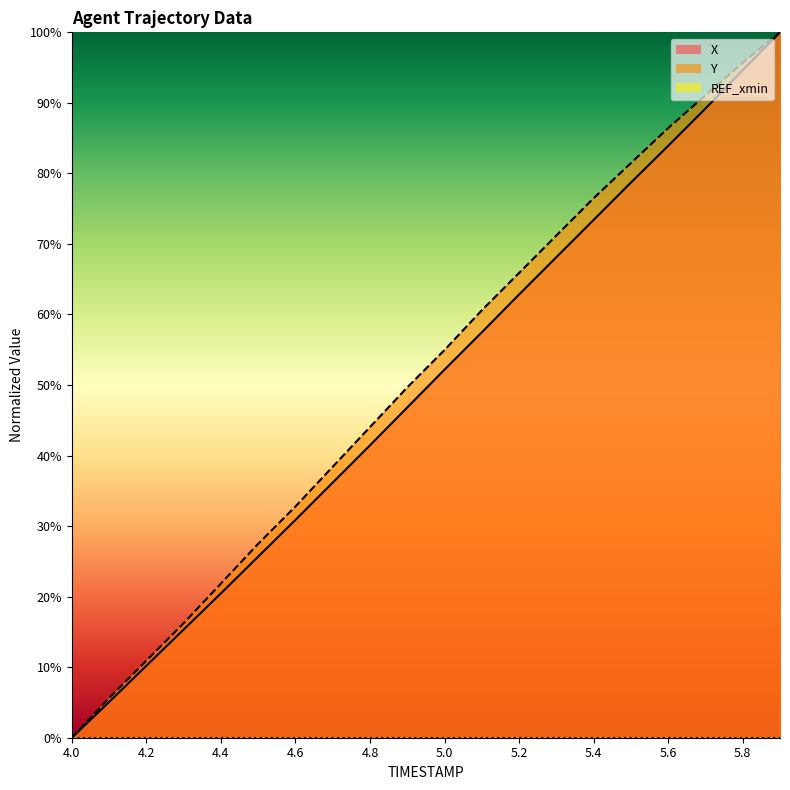

True or false: X and Y intersect in this chart.

False